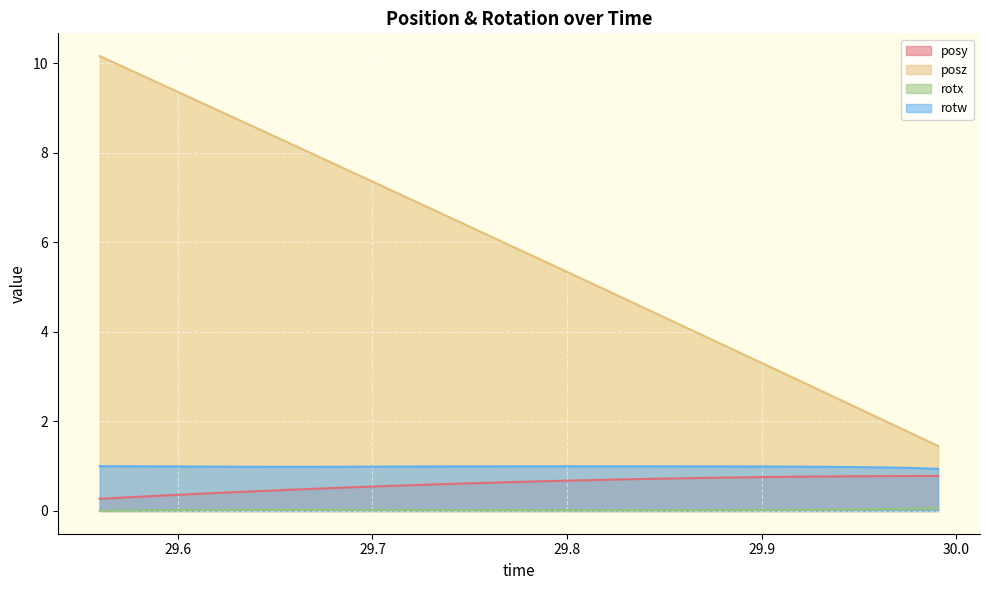

What is the approximate value of rotw at 29.86499?

1.0